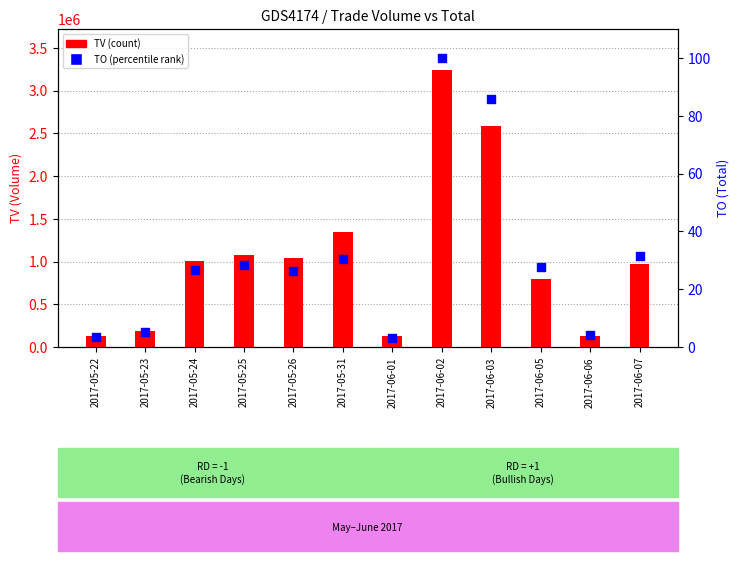

Which series reaches the maximum Y coordinate?

TV